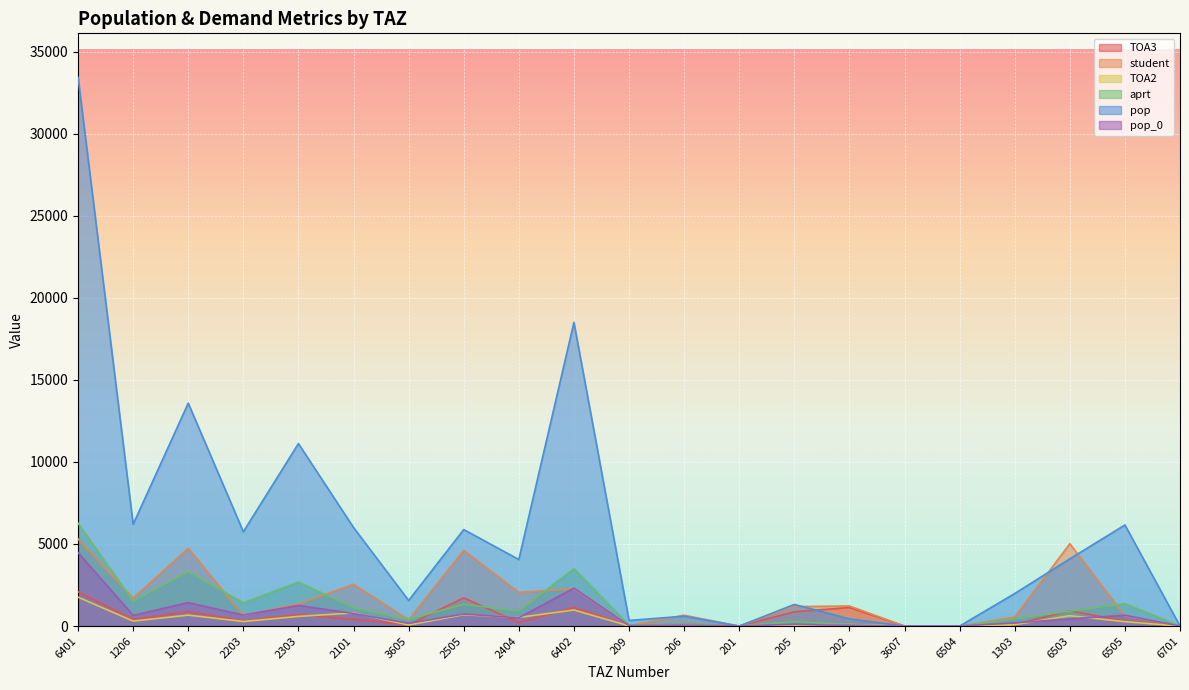

True or false: pop_0 and pop intersect in this chart.

False